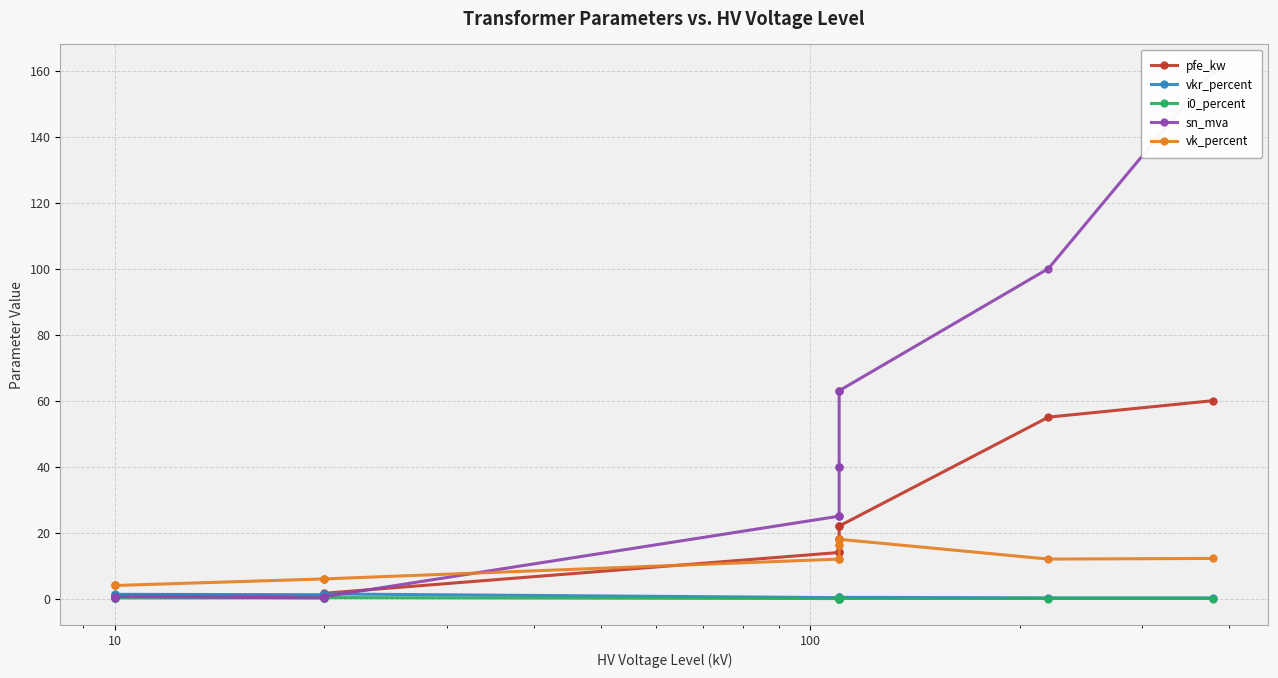

At how many categories does at least one series exceed 156?

1